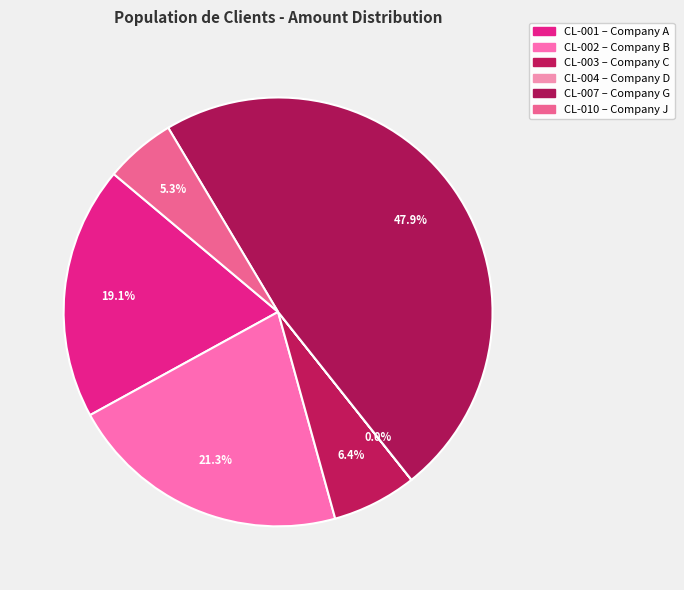

Combined, what portion of the pie is CL-002 and CL-010?

26.6%